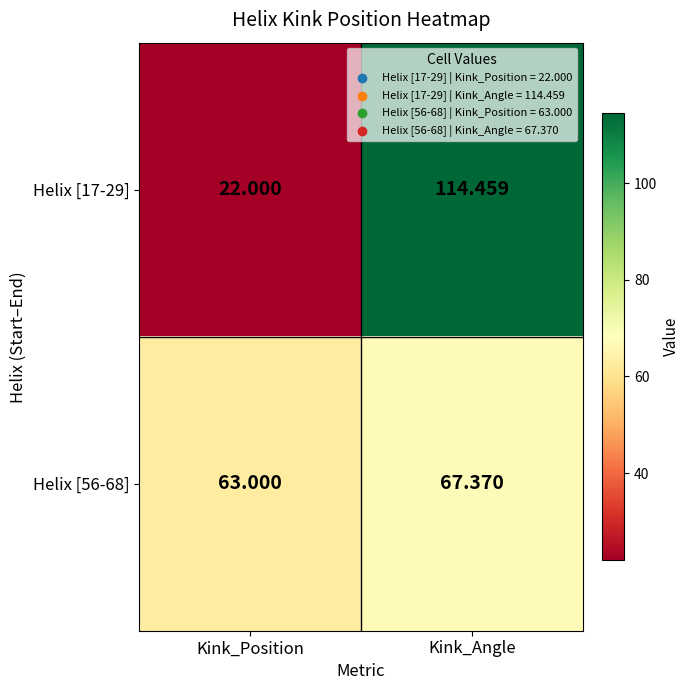

Rank the series by their average value, from highest to lowest.

Helix [17-29], Helix [56-68]